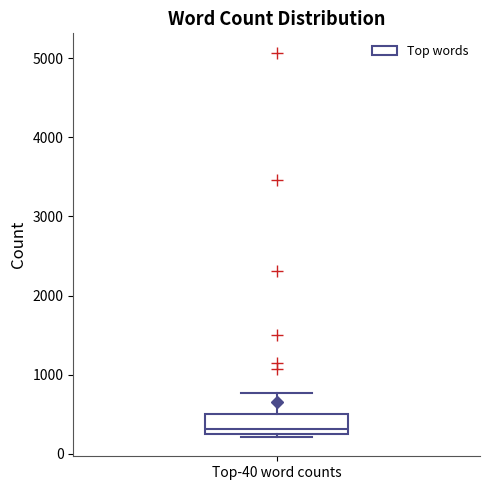

Read this box plot against the y-axis: the position of the median line, the range covered by the box, and the ends of both whiskers. The values are not printed on the chart, so give them approximately, as read against the axis.

median 300, box 200 to 500, whiskers 200 (just below the box's lower edge) to 800